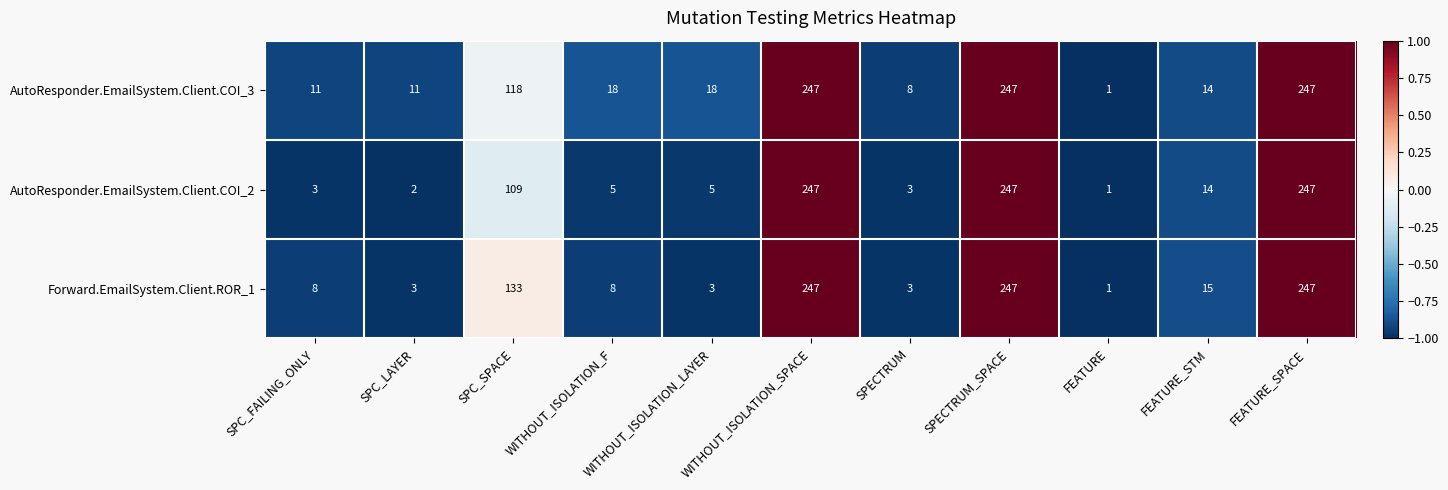

Rank the series at SPC_LAYER from lowest to highest value.

AutoResponder.EmailSystem.Client.COI_2, Forward.EmailSystem.Client.ROR_1, AutoResponder.EmailSystem.Client.COI_3